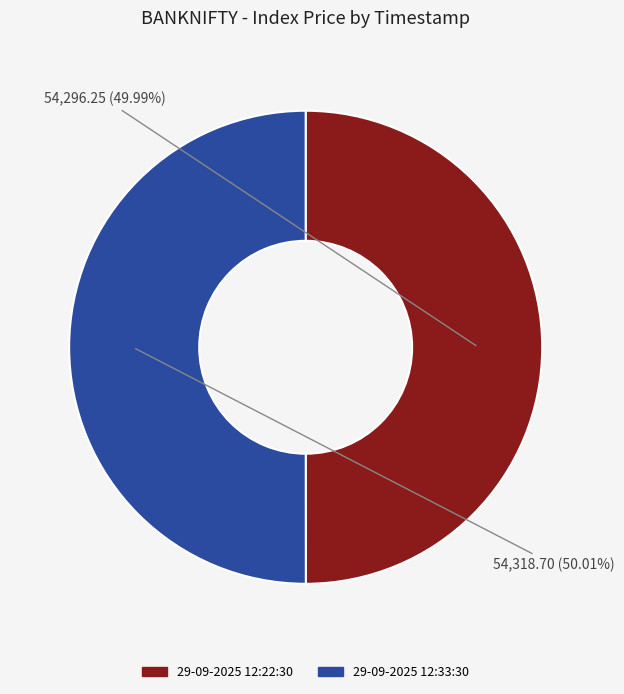

What is the ratio of the value at 29-09-2025 12:22:30 to the value at 29-09-2025 12:33:30?

1.0